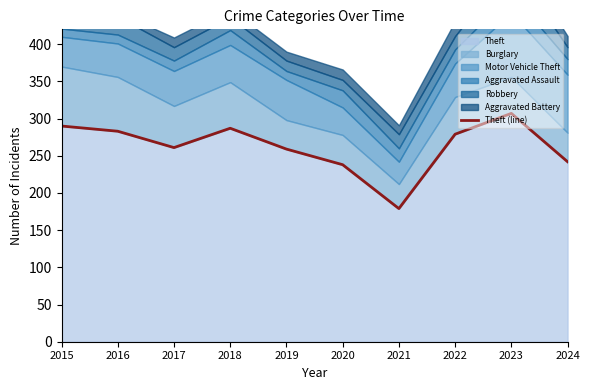

Is it true that the value at 2016 is 283?

True